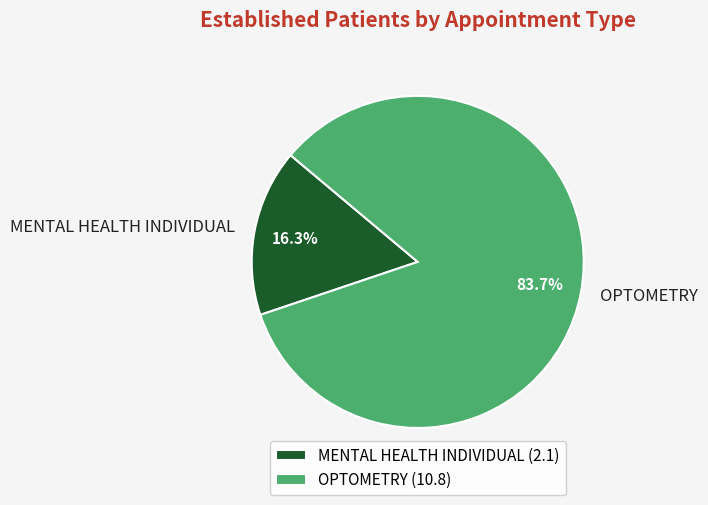

What is the ratio of the value at OPTOMETRY to the value at MENTAL HEALTH INDIVIDUAL?

5.1